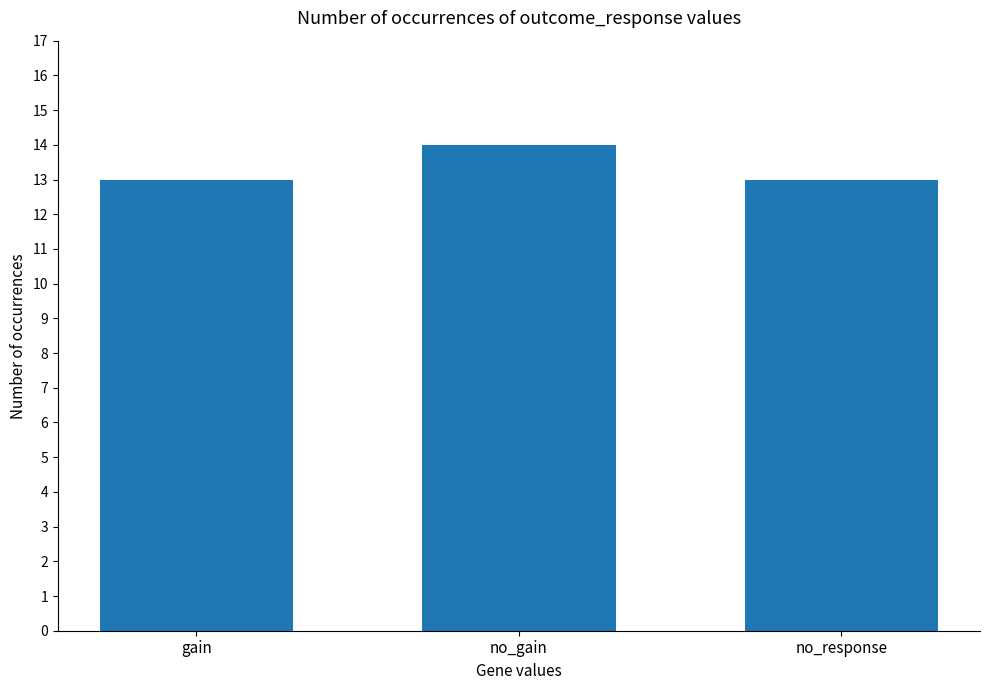

Reading left to right, list all the values displayed in this chart.

13	14	13